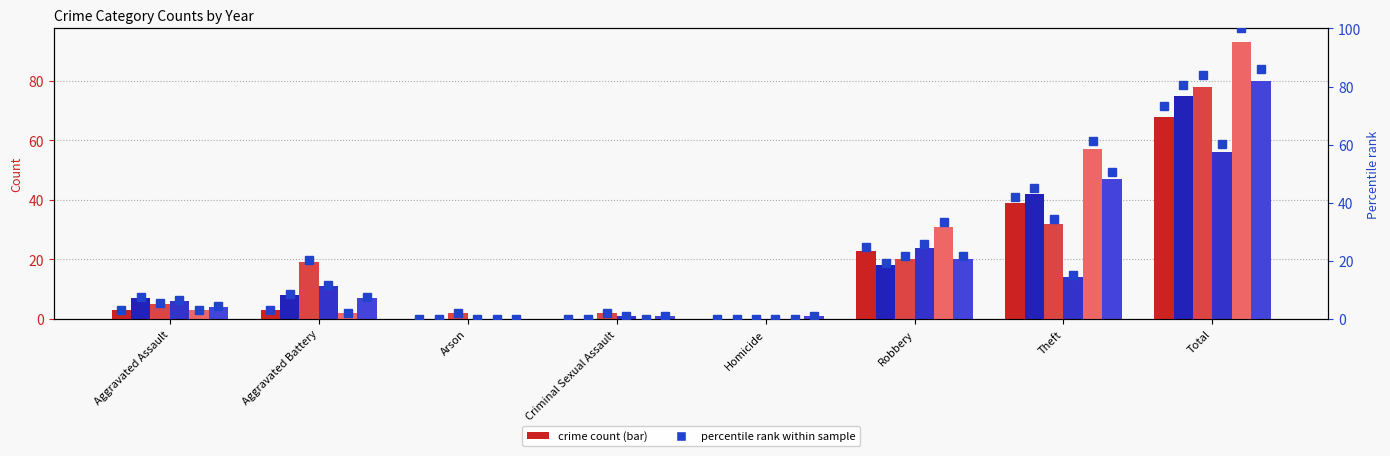

How many series are shown in this chart?

6